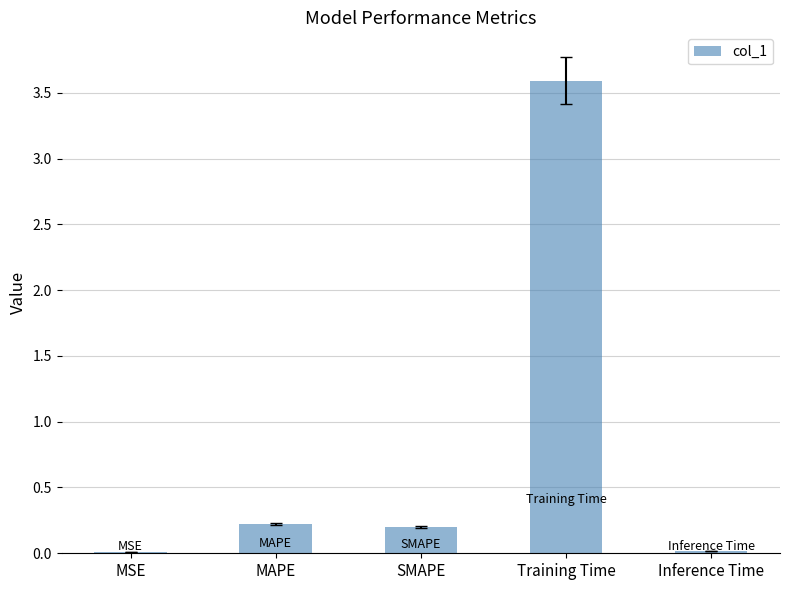

What position from the left is MSE?

1